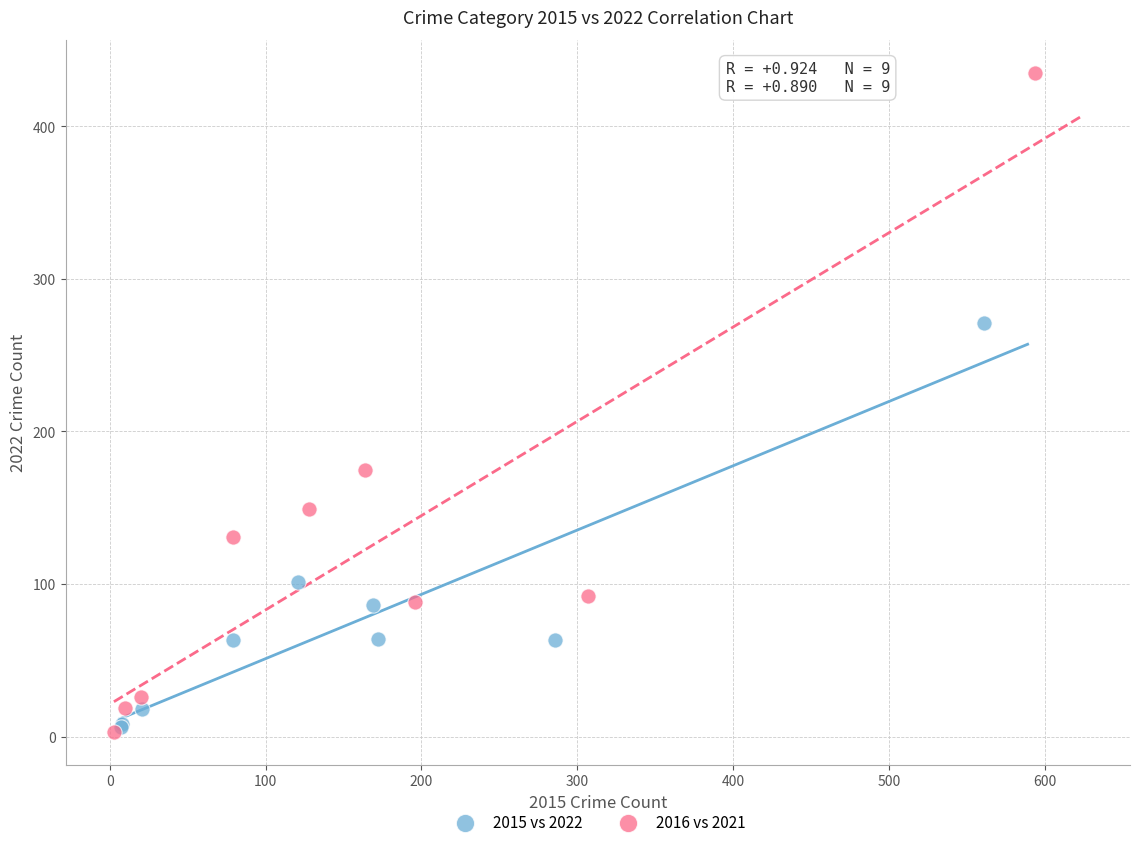

Which series has the widest spread of Y values?

2016 vs 2021